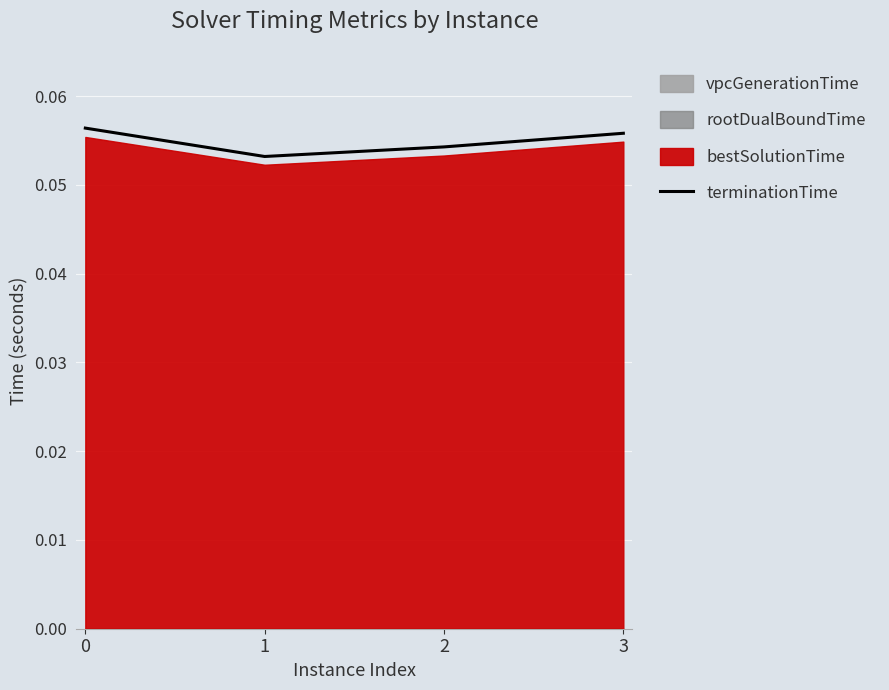

True or false: terminationTime has more than 2 interior local peaks.

False